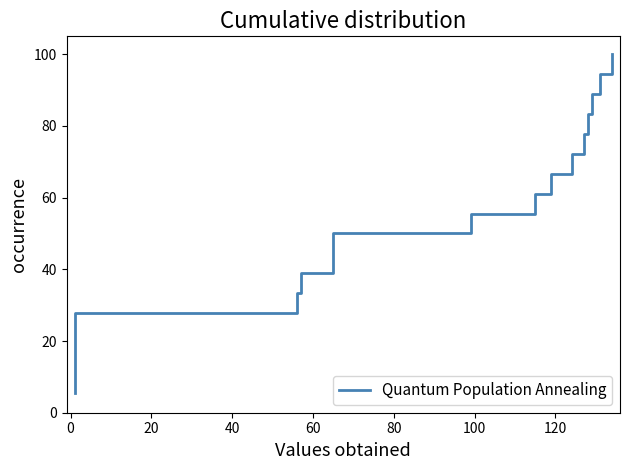

What is the average value?

52.8